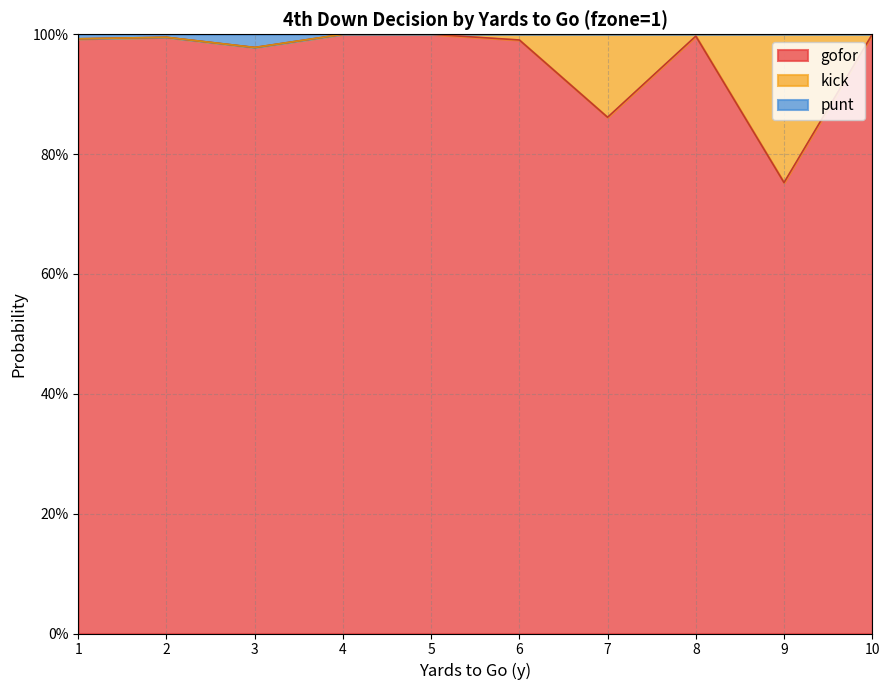

True or false: punt has more than 0 interior local peaks.

True